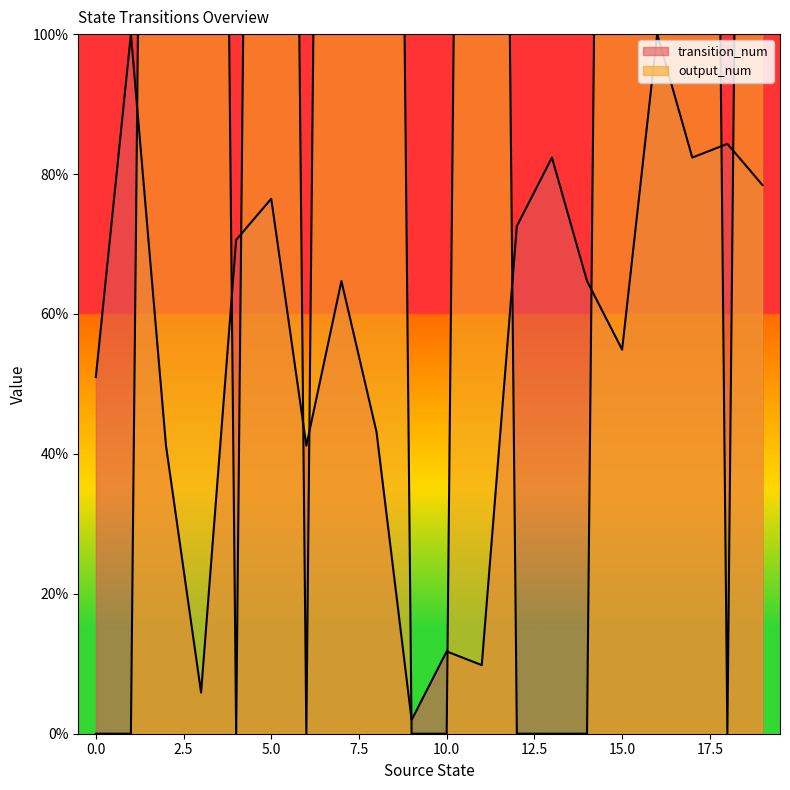

Reading left to right, transcribe all the data shown in this chart.

transition_num: 51.0	100.0	41.2	5.9	70.6	76.5	41.2	64.7	43.1	2.0	11.8	9.8	72.5	82.4	64.7	54.9	100.0	82.4	84.3	78.4
output_num: 0.0	0.0	500.0	500.0	0.0	500.0	0.0	500.0	500.0	0.0	0.0	500.0	0.0	0.0	0.0	500.0	500.0	500.0	0.0	500.0